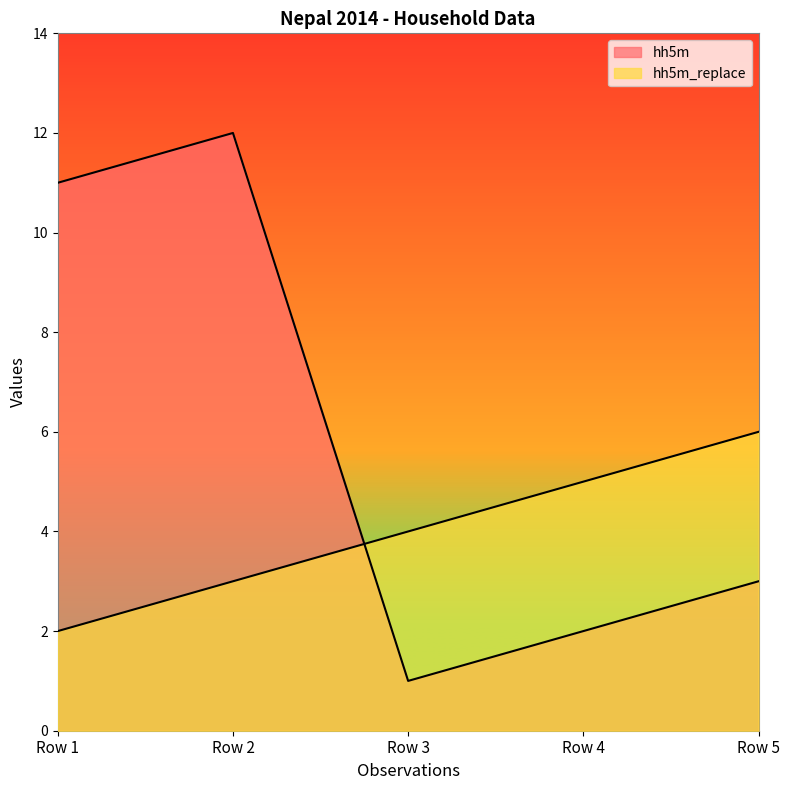

True or false: hh5m_replace has a value of 4 at Row 2.

False